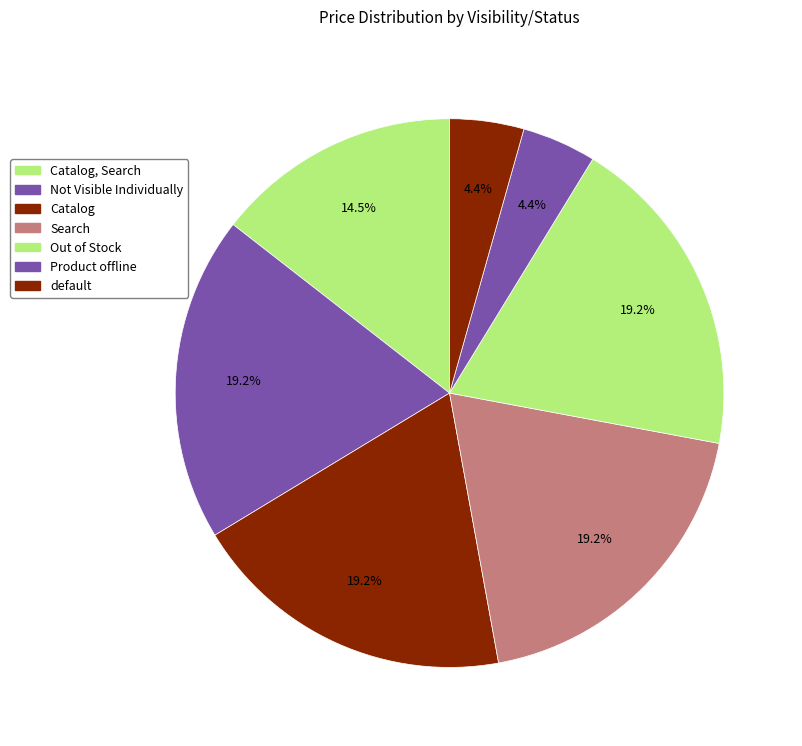

Is Product offline the majority of the pie?

No